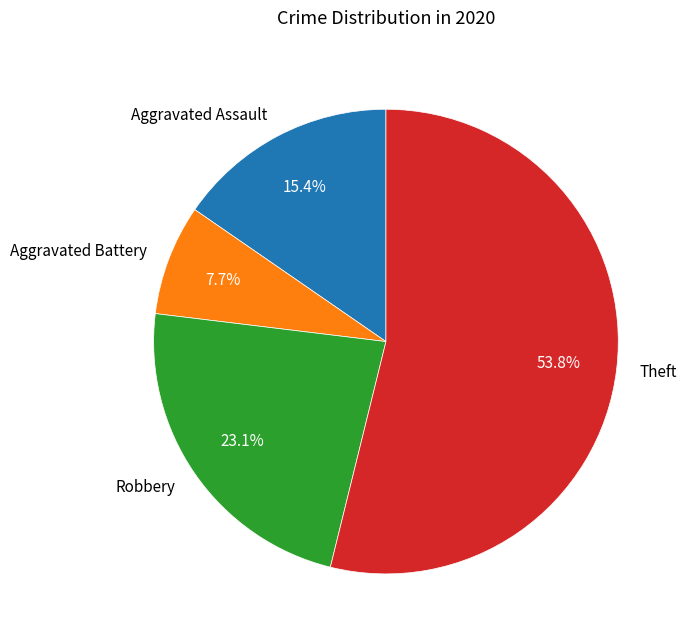

Between Theft and Robbery, which is larger?

Theft